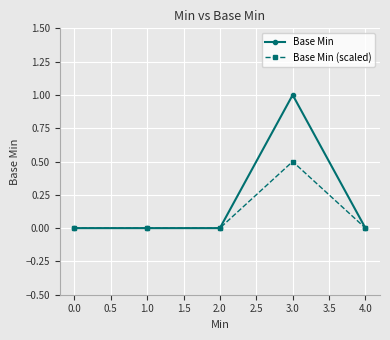

Which category has the highest value in the Base Min series?

3.0